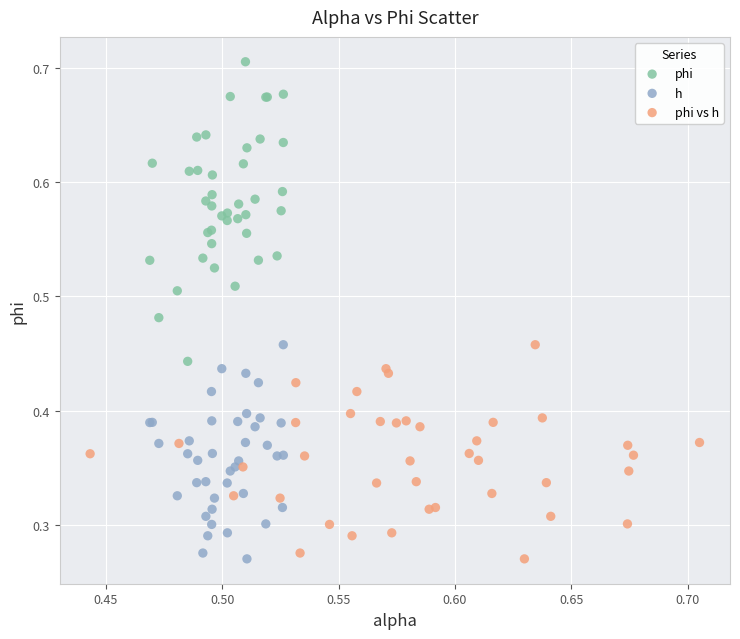

Which series reaches the maximum Y coordinate?

phi